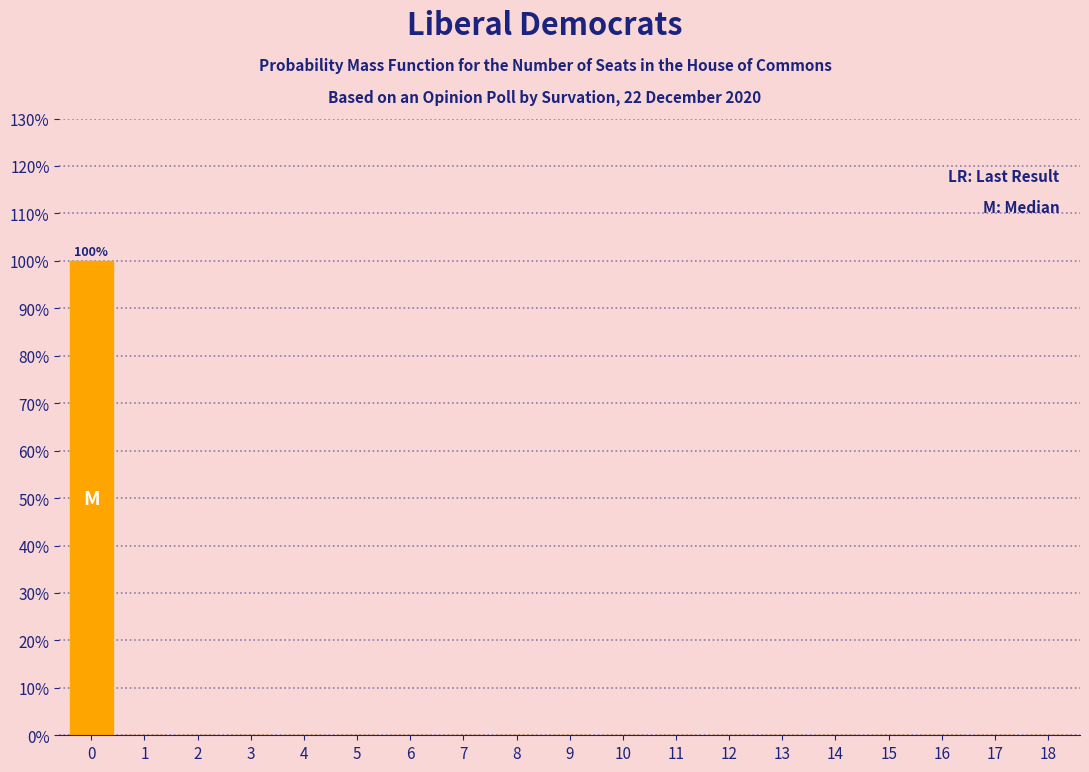

Reading left to right, list all the values displayed in this chart.

0=100	1=0	2=0	3=0	4=0	5=0	6=0	7=0	8=0	9=0	10=0	11=0	12=0	13=0	14=0	15=0	16=0	17=0	18=0